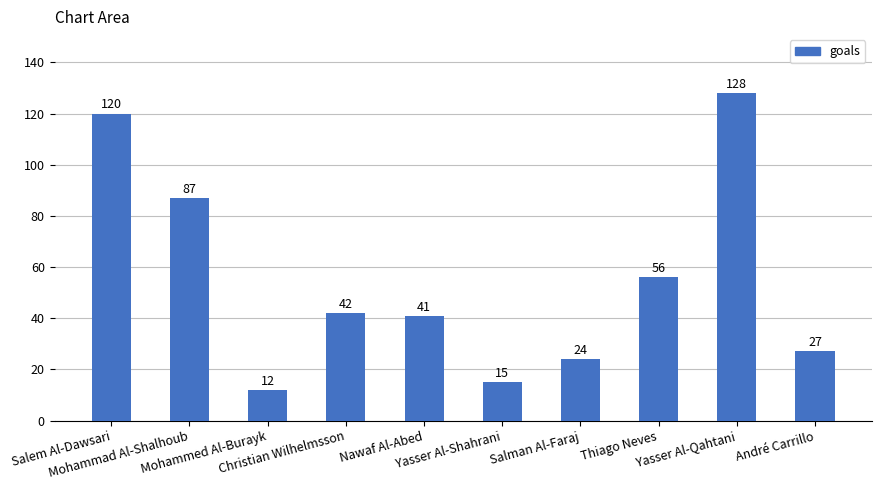

List the labels in order of value, largest first.

Yasser Al-Qahtani, Salem Al-Dawsari, Mohammad Al-Shalhoub, Thiago Neves, Christian Wilhelmsson, Nawaf Al-Abed, André Carrillo, Salman Al-Faraj, Yasser Al-Shahrani, Mohammed Al-Burayk